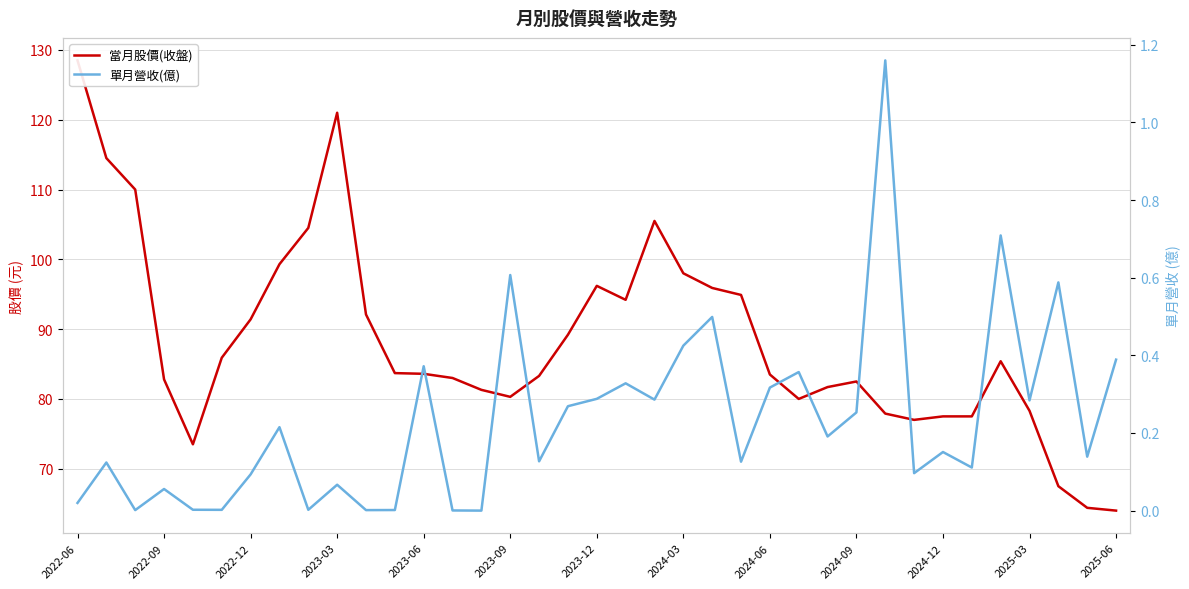

At which label does 當月股價(收盤) first exceed 83?

2022-06